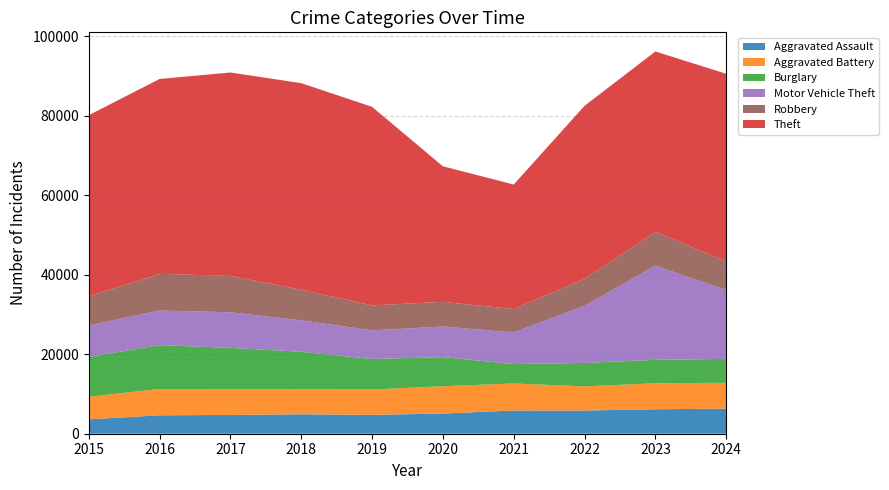

Reading left to right, list all the values displayed in this chart.

Aggravated Assault: 3620	4635	4731	4888	4744	5082	5846	5838	6159	6310
Aggravated Battery: 5702	6628	6454	6317	6381	6868	6805	6072	6540	6511
Burglary: 10011	11038	10419	9423	7677	7325	4879	5906	5892	6009
Motor Vehicle Theft: 7916	8712	8965	7908	7206	7707	7956	14360	23698	17363
Robbery: 7364	9218	9147	7690	6279	6207	5876	6812	8499	7186
Theft: 45554	49049	51190	51995	49973	34114	31351	43538	45416	47203